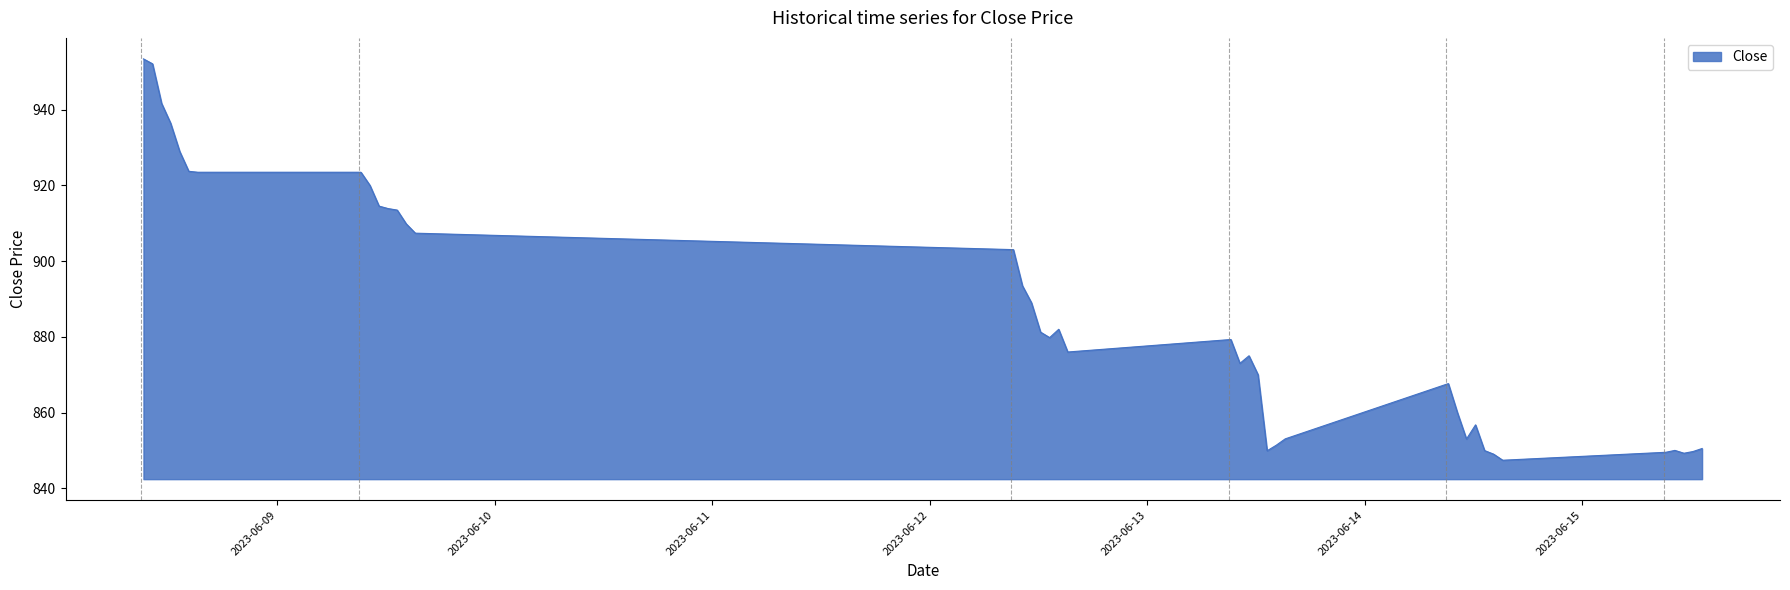

Does the chart have visible grid lines?

No